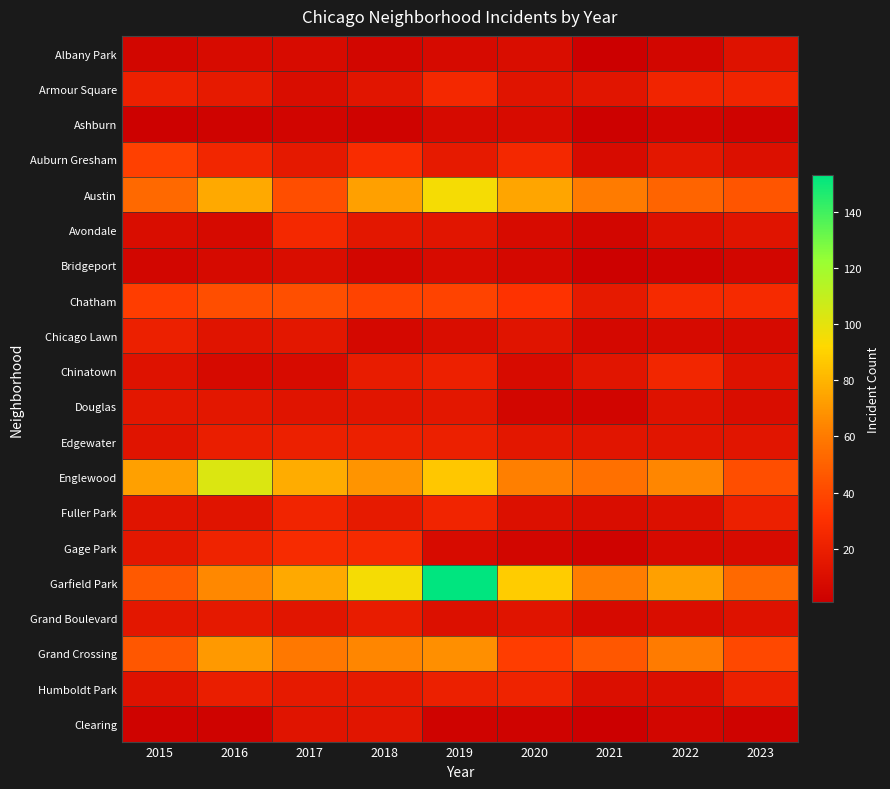

Reading left to right, extract all data points from this chart.

Albany Park: 2015=5	2016=8	2017=8	2018=5	2019=7	2020=9	2021=1	2022=5	2023=12
Armour Square: 2015=21	2016=17	2017=9	2018=14	2019=25	2020=13	2021=14	2022=23	2023=23
Ashburn: 2015=2	2016=3	2017=4	2018=3	2019=7	2020=8	2021=2	2022=4	2023=3
Auburn Gresham: 2015=37	2016=24	2017=16	2018=28	2019=17	2020=25	2021=8	2022=15	2023=11
Austin: 2015=53	2016=76	2017=42	2018=73	2019=95	2020=75	2021=60	2022=51	2023=45
Avondale: 2015=9	2016=7	2017=25	2018=15	2019=14	2020=8	2021=5	2022=11	2023=13
Bridgeport: 2015=5	2016=7	2017=9	2018=5	2019=8	2020=6	2021=2	2022=3	2023=5
Chatham: 2015=36	2016=42	2017=43	2018=38	2019=38	2020=31	2021=17	2022=26	2023=26
Chicago Lawn: 2015=20	2016=13	2017=15	2018=6	2019=9	2020=13	2021=6	2022=7	2023=7
Chinatown: 2015=12	2016=7	2017=8	2018=18	2019=21	2020=8	2021=14	2022=24	2023=12
Douglas: 2015=15	2016=15	2017=13	2018=14	2019=15	2020=5	2021=4	2022=12	2023=9
Edgewater: 2015=13	2016=19	2017=20	2018=20	2019=20	2020=15	2021=14	2022=14	2023=14
Englewood: 2015=73	2016=103	2017=77	2018=69	2019=86	2020=62	2021=56	2022=64	2023=42
Fuller Park: 2015=13	2016=13	2017=23	2018=17	2019=23	2020=11	2021=9	2022=11	2023=20
Gage Park: 2015=15	2016=22	2017=27	2018=26	2019=8	2020=5	2021=3	2022=7	2023=8
Garfield Park: 2015=47	2016=65	2017=76	2018=95	2019=153	2020=88	2021=61	2022=73	2023=53
Grand Boulevard: 2015=15	2016=16	2017=14	2018=18	2019=11	2020=13	2021=7	2022=9	2023=12
Grand Crossing: 2015=46	2016=71	2017=59	2018=64	2019=67	2020=36	2021=46	2022=60	2023=40
Humboldt Park: 2015=12	2016=19	2017=17	2018=17	2019=20	2020=22	2021=10	2022=10	2023=20
Clearing: 2015=3	2016=3	2017=13	2018=14	2019=3	2020=3	2021=1	2022=5	2023=3